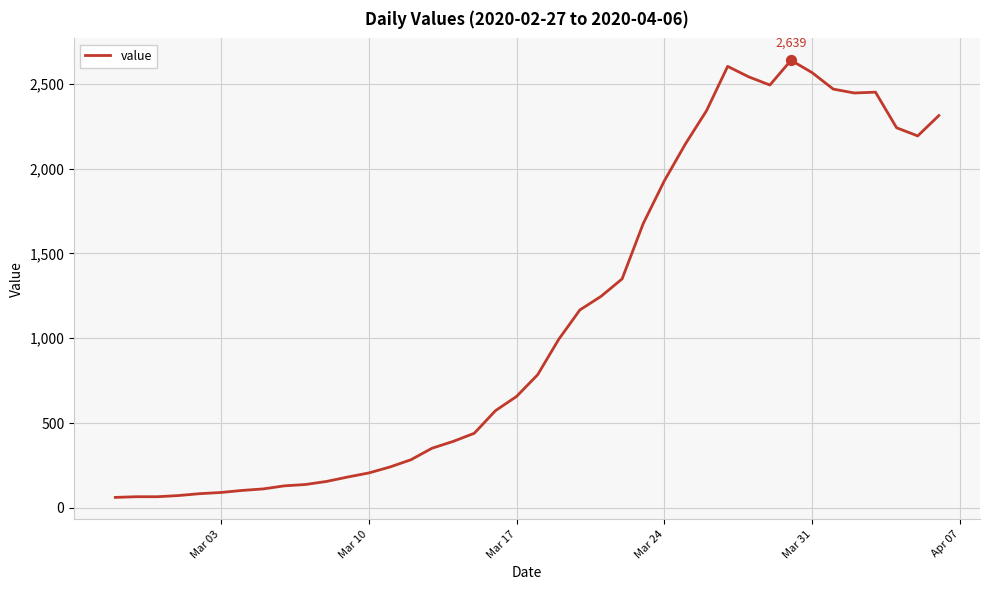

What is the minimum value shown in the chart?

62